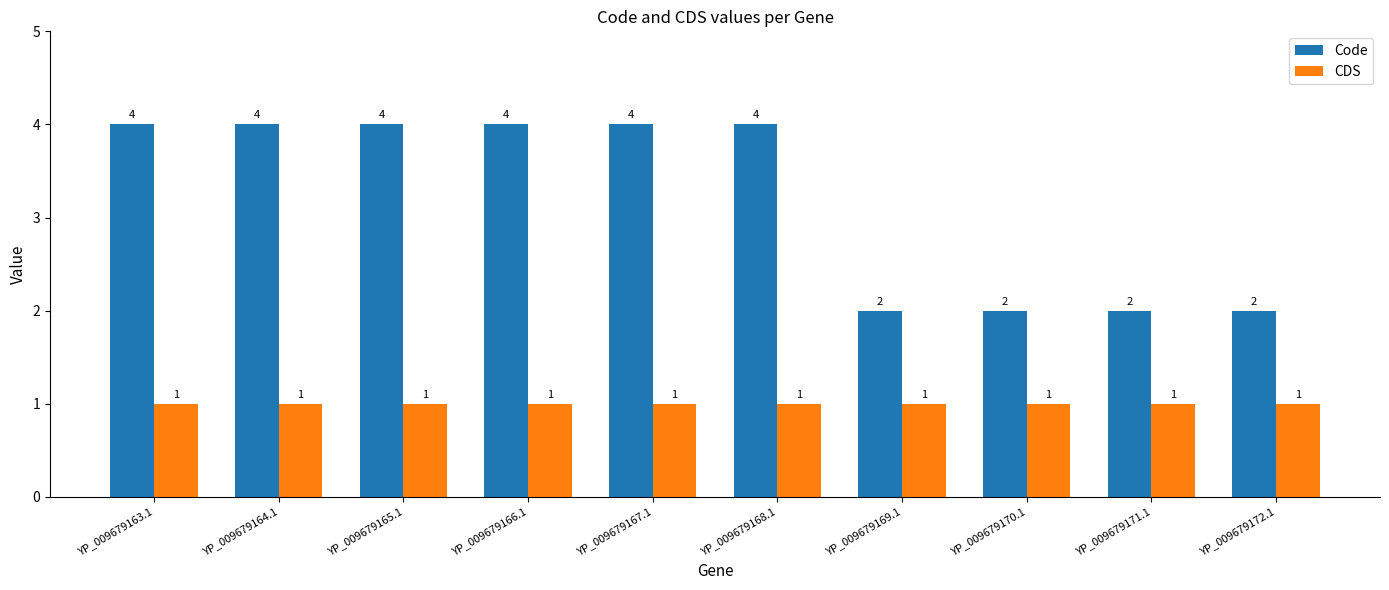

How many groups of bars are there?

10